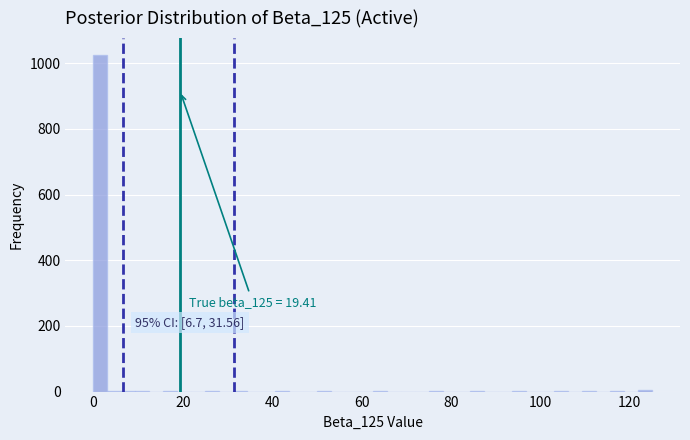

Read against the x-axis, roughly where is the centre of the tallest bar?

2